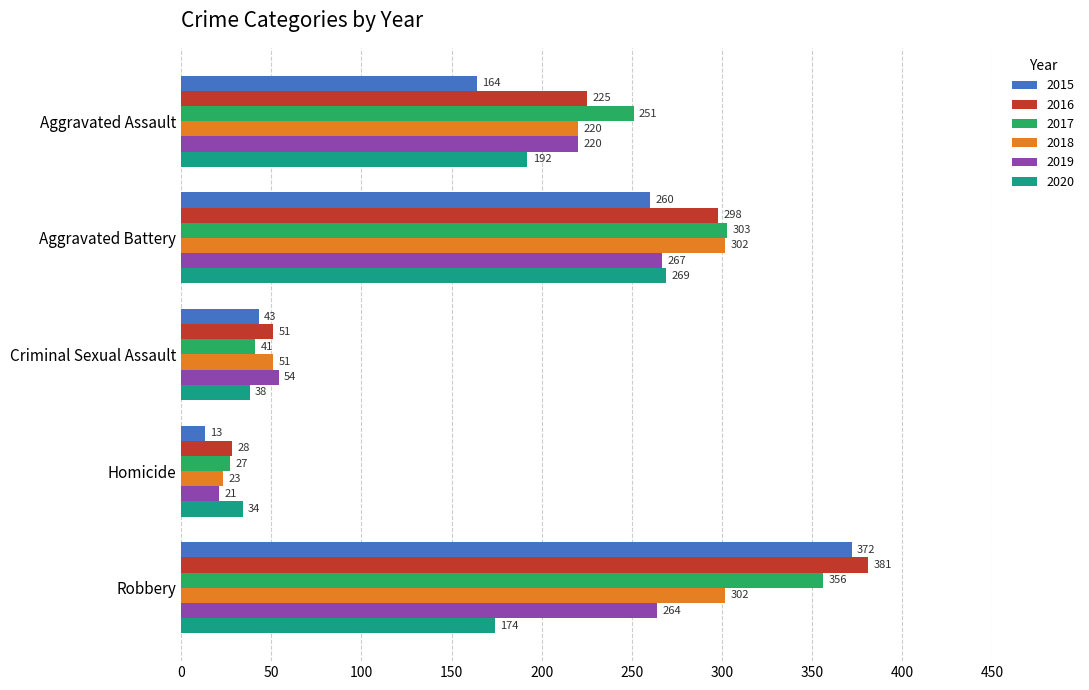

Which series changed the most between Aggravated Battery and Robbery?

2015